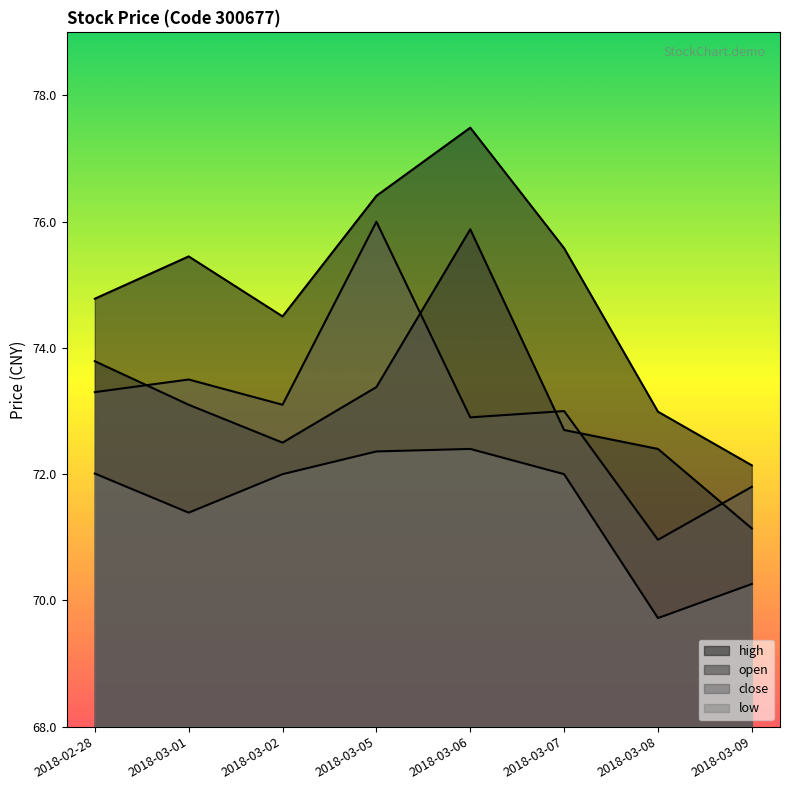

Where does the high series first go above 75?

2018-03-01